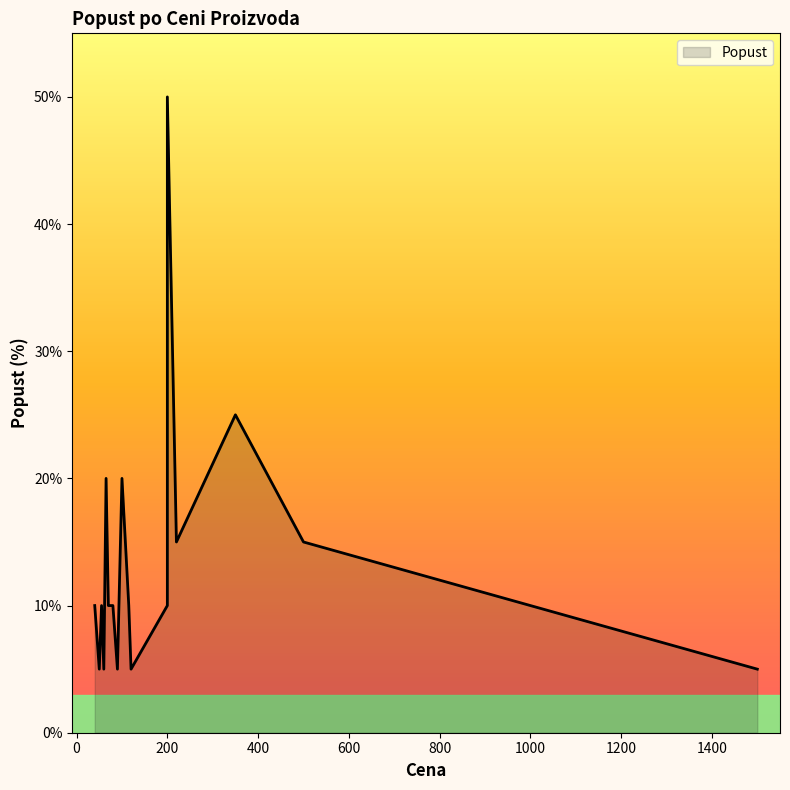

What is the value of the 8th point from the left?

5